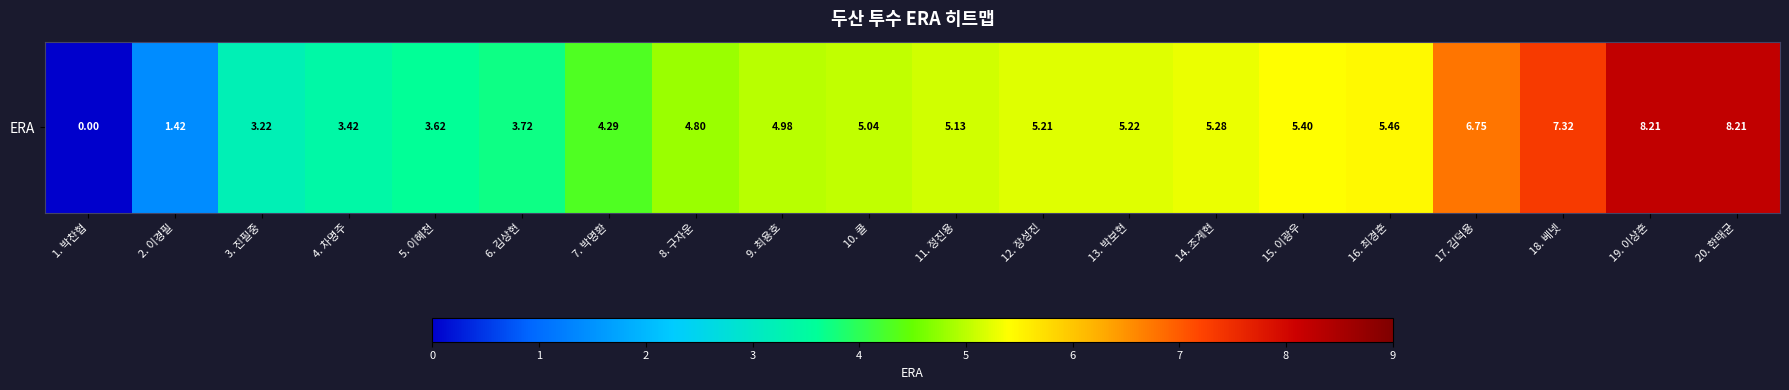

Rank the categories by value from lowest to highest.

1. 박찬협, 2. 이경필, 3. 진필중, 4. 차명주, 5. 이혜천, 6. 김상현, 7. 박명환, 8. 구자운, 9. 최용호, 10. 콜, 11. 정진용, 12. 장성진, 13. 박보현, 14. 조계현, 15. 이광우, 16. 최경훈, 17. 김덕용, 18. 베넷, 19. 이상훈, 20. 한태균